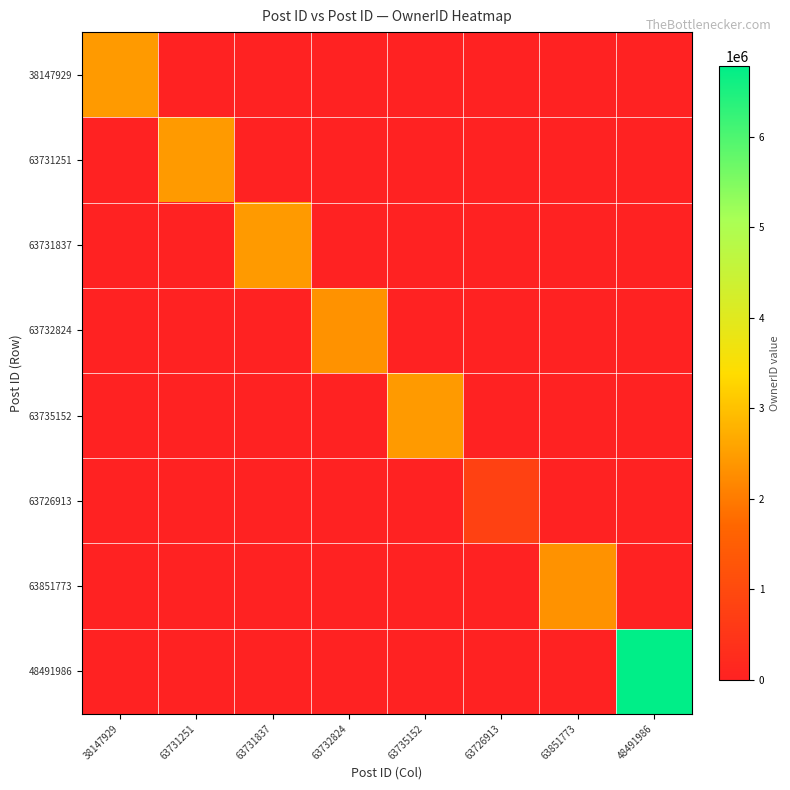

Count the number of data series in this chart.

8